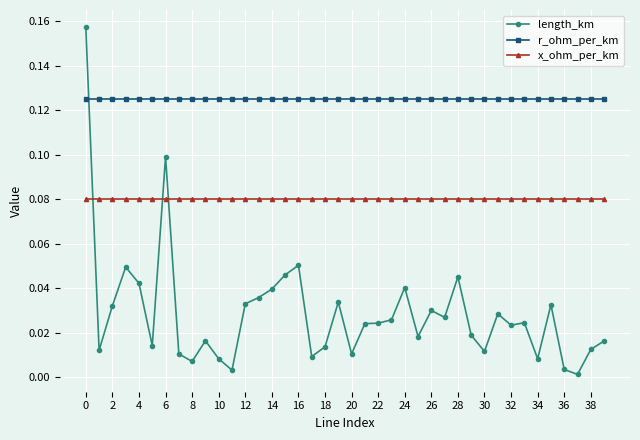

Which series has the largest total across all categories?

r_ohm_per_km